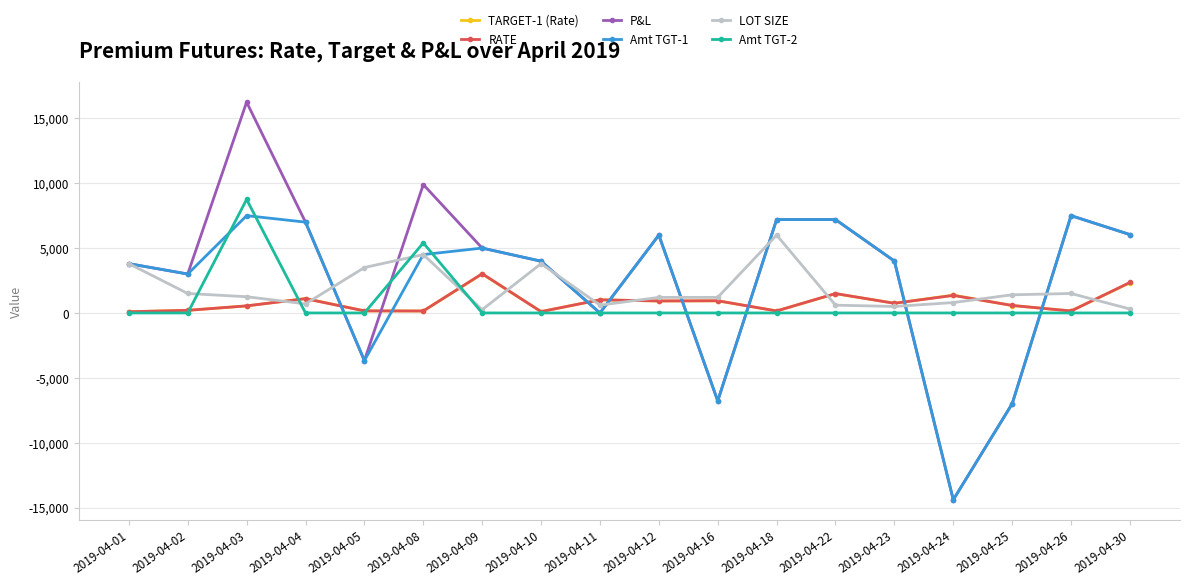

How many lines are shown in the chart?

6